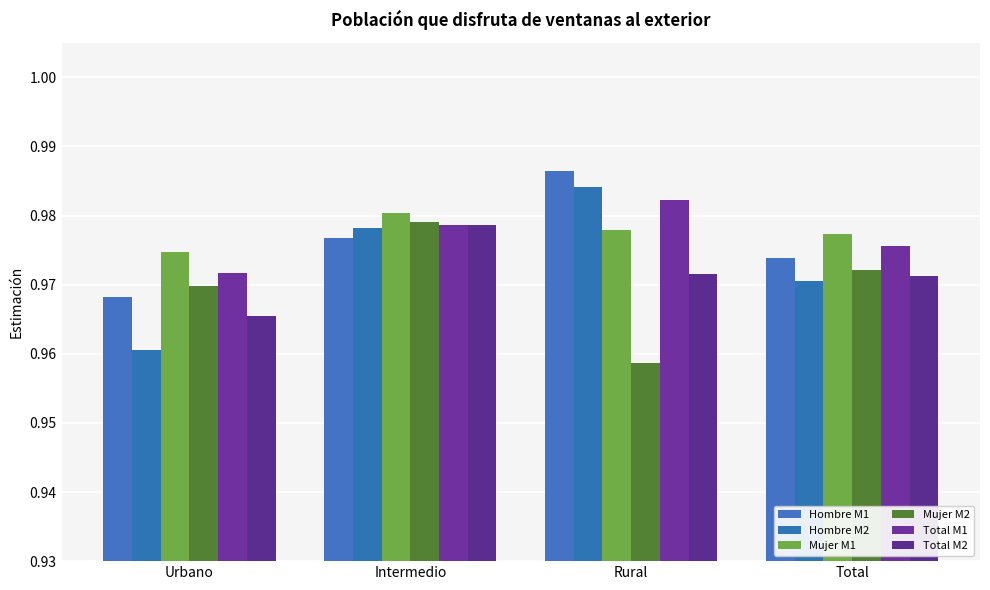

What is the minimum value shown in the chart?

1.0